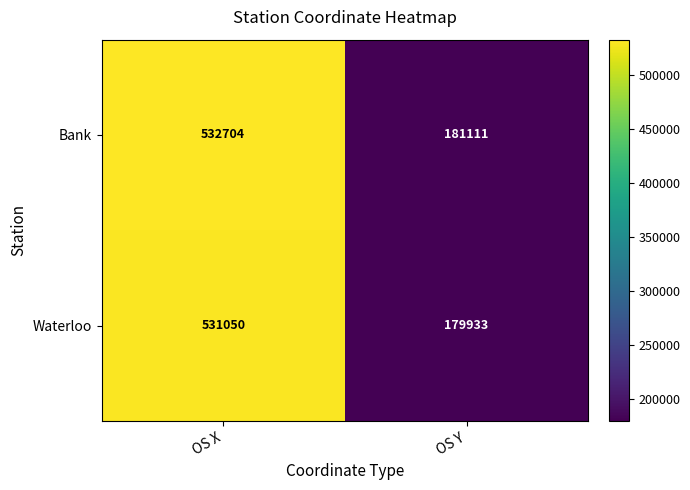

Reading left to right, transcribe all the data shown in this chart.

Bank: 532704	181111
Waterloo: 531050	179933